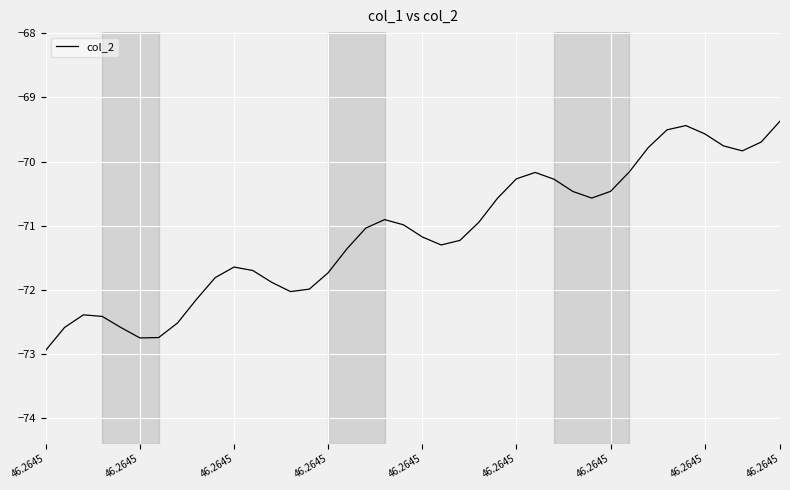

What is the difference between the maximum and second lowest values?

3.4